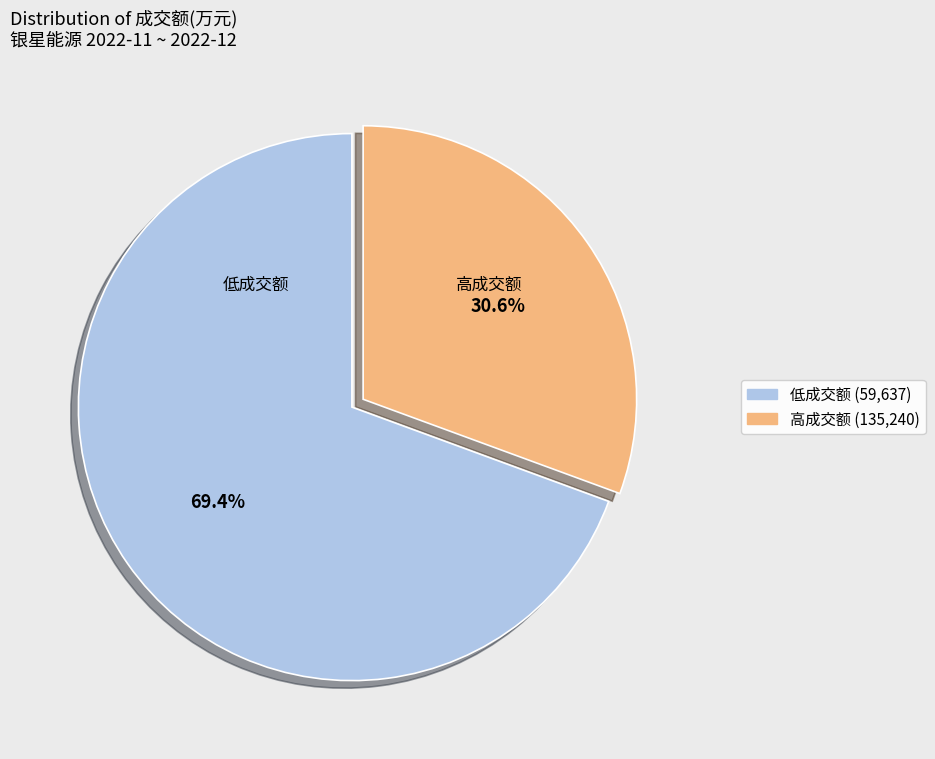

How many slices are in this pie chart?

2